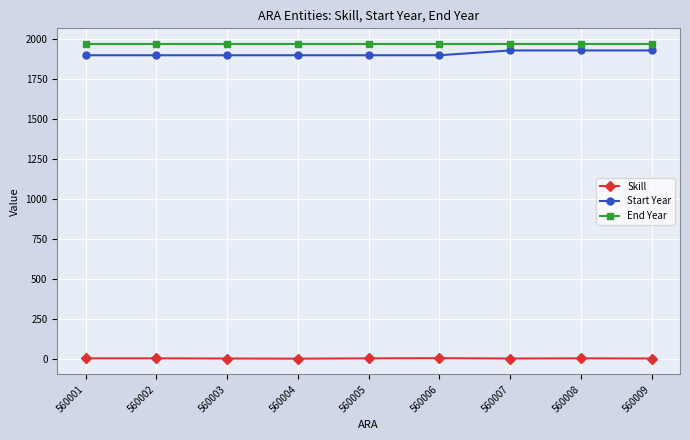

True or false: Skill and End Year cross at least once.

False